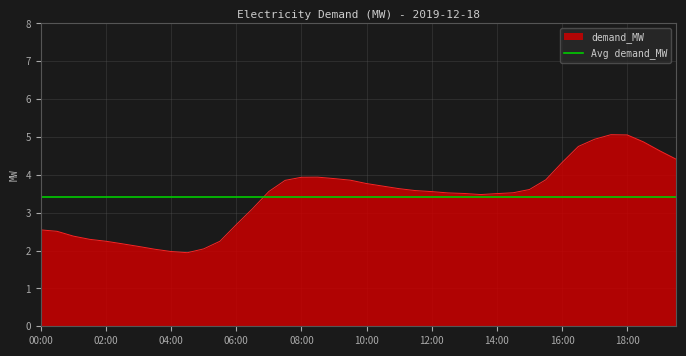

What is the change in value from 2019-12-18 03:30:00 to 2019-12-18 06:00:00?

+0.6